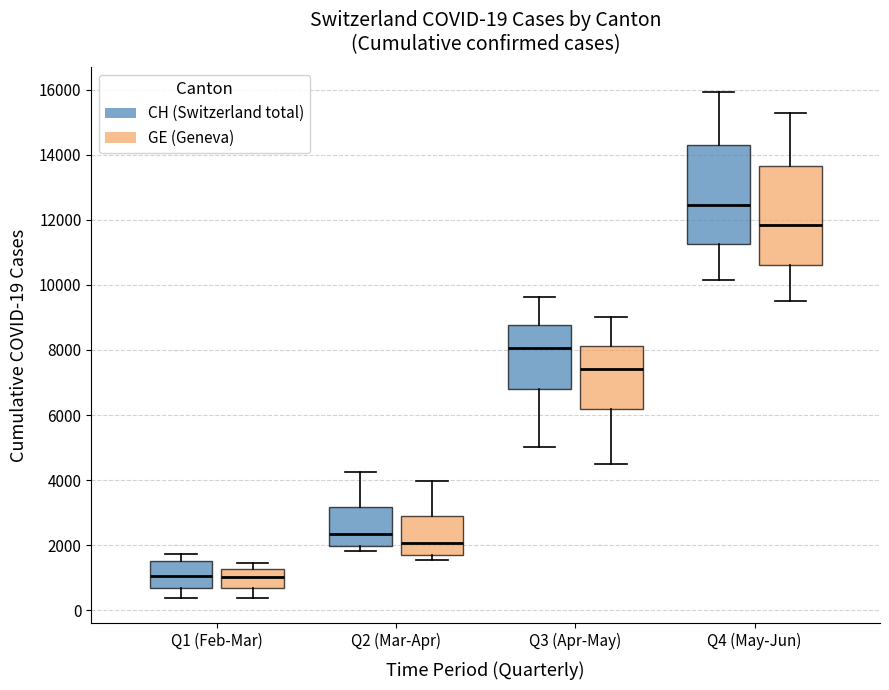

Which box's median line is the highest?

Q4 (May-Jun) (CH (Switzerland total))